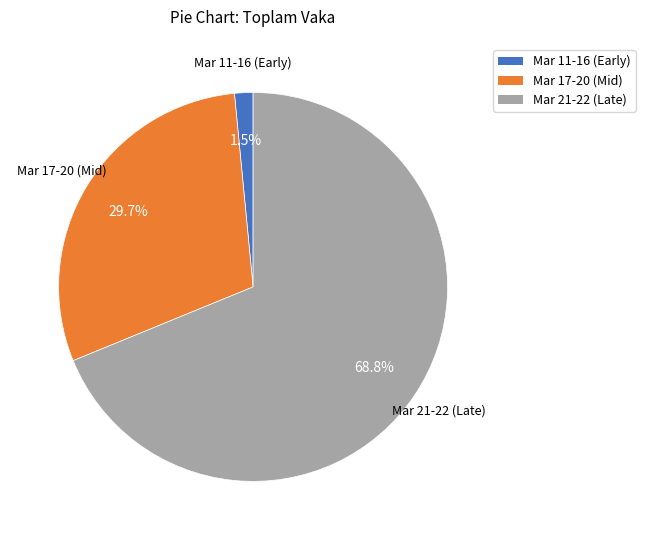

Does any single category account for the majority?

Yes